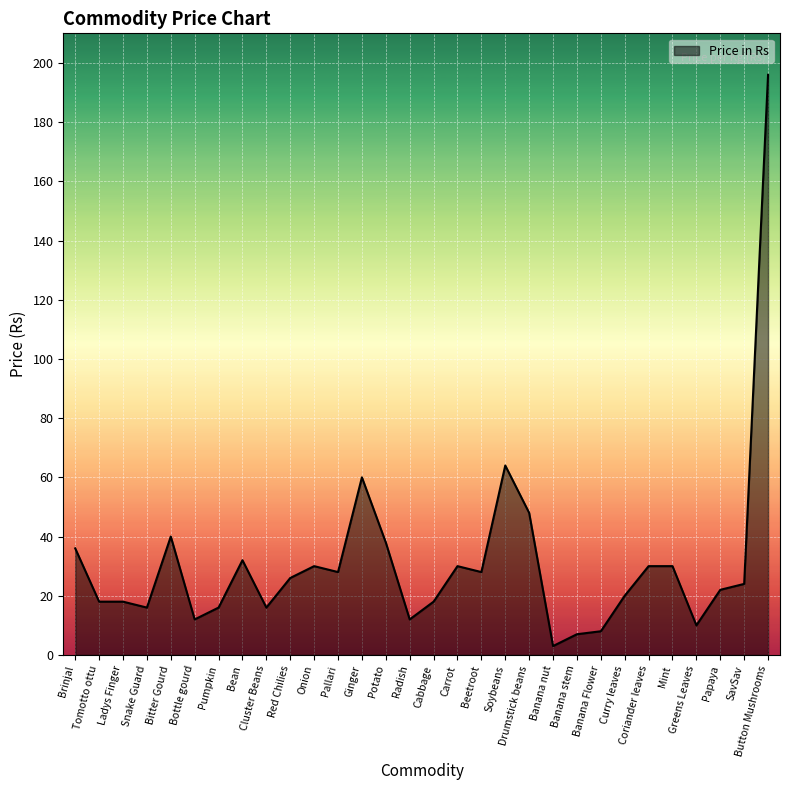

Approximately how many times larger is the value at Potato compared to Greens Leaves?

3.8